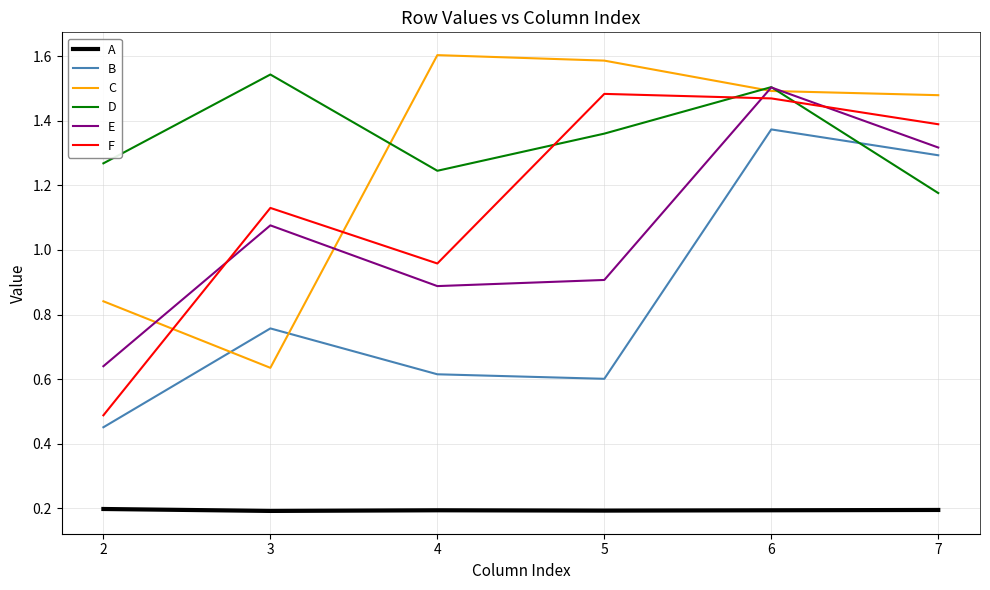

What is the sum of all B values?

5.1